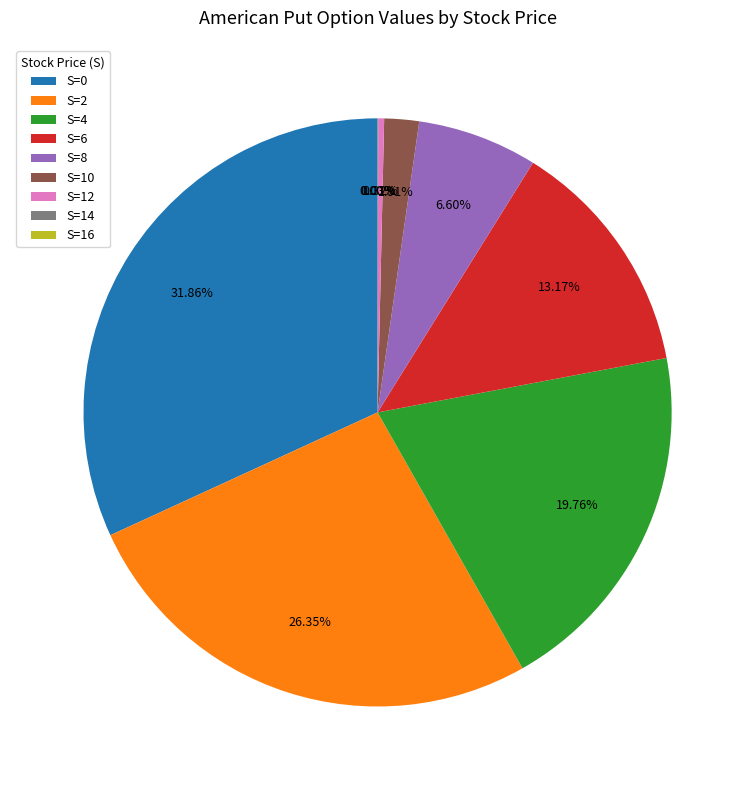

To the nearest percent, what is the average slice percentage?

11%